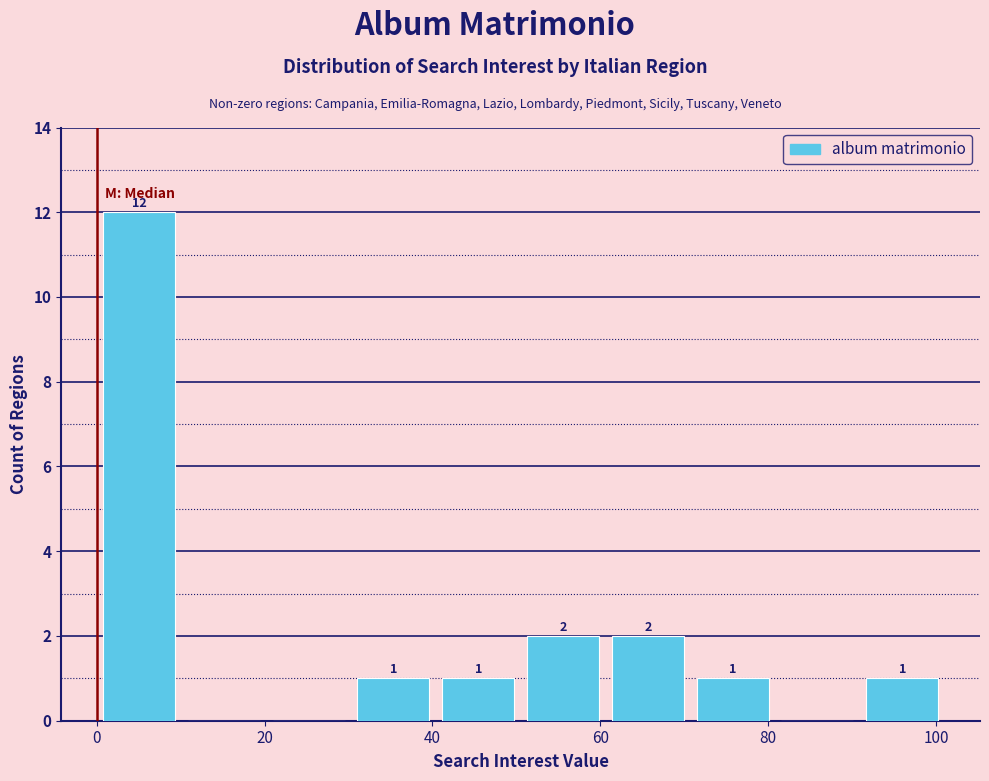

Over which range of the x-axis is the bar tallest?

0 to 10